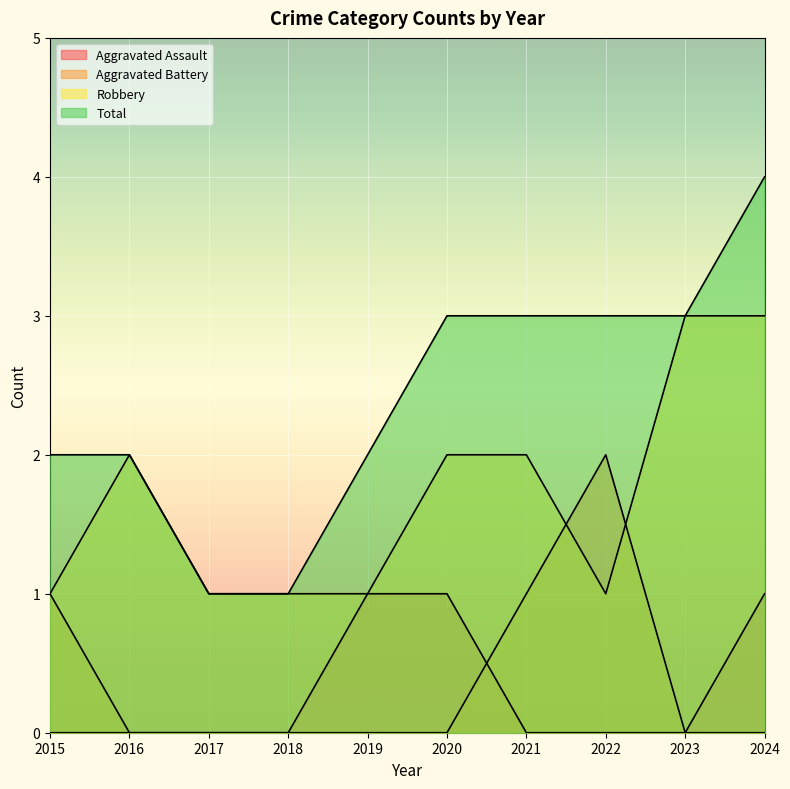

At how many categories does at least one series exceed 2?

5